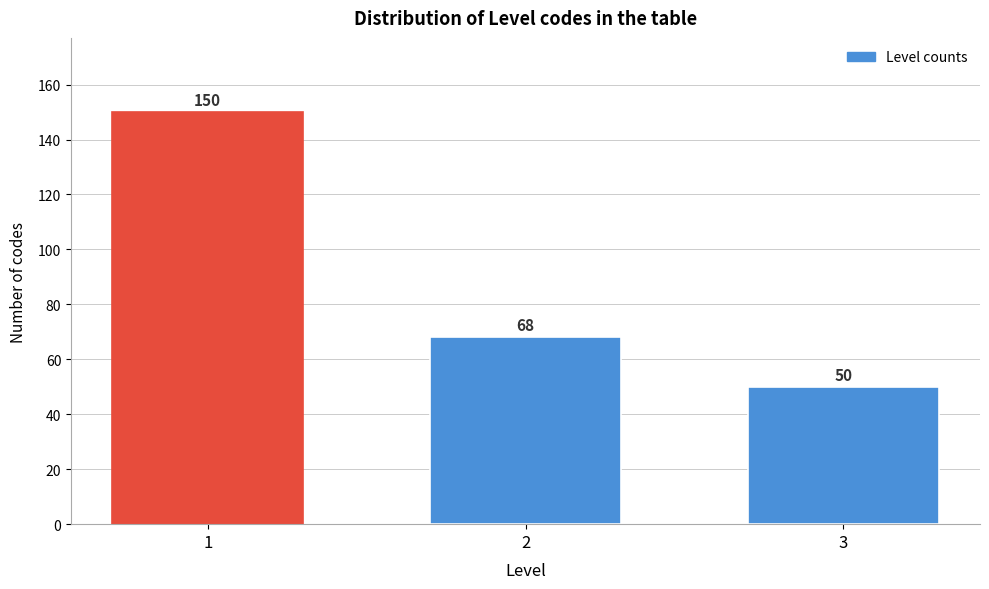

Reading left to right, list all the values displayed in this chart.

150	68	50